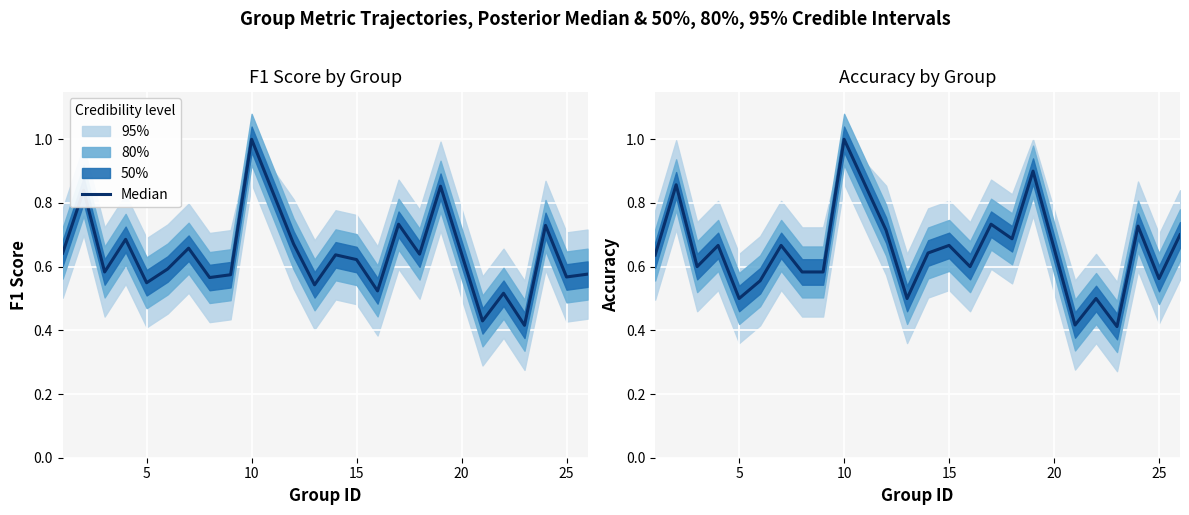

What is the smallest value displayed?

0.4